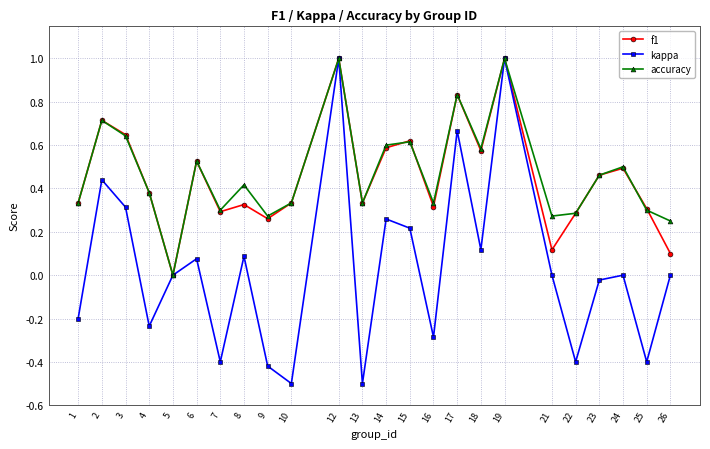

The kappa series shows 1.0 at 19. True or false?

True